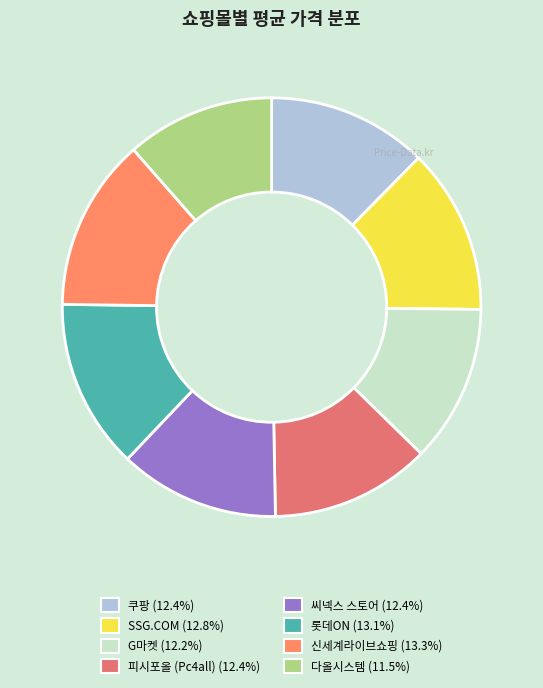

Count the number of slices in the pie.

8